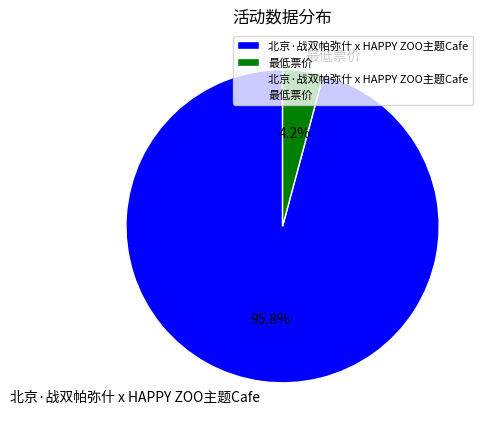

How many slices are in this pie chart?

2